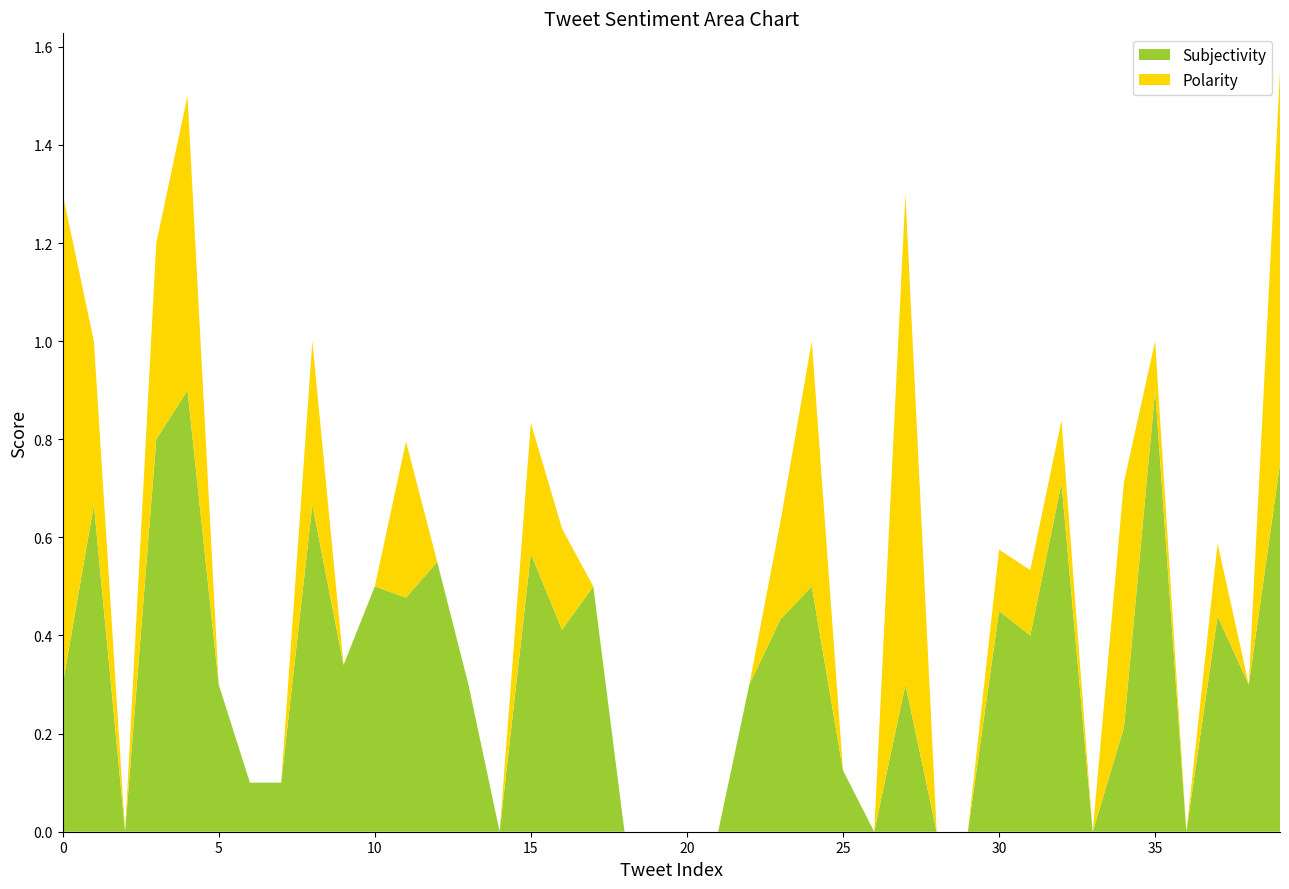

Reading left to right, what are all the values shown in this chart?

Subjectivity: 0.3	0.7	0.0	0.8	0.9	0.3	0.1	0.1	0.7	0.3	0.5	0.5	0.6	0.3	0.0	0.6	0.4	0.5	0.0	0.0	0.0	0.0	0.3	0.4	0.5	0.1	0.0	0.3	0.0	0.0	0.5	0.4	0.7	0.0	0.2	0.9	0.0	0.4	0.3	0.8
Polarity: 1.0	0.3	0.0	0.4	0.6	0.0	-0.0	-0.2	0.3	-0.1	-0.5	0.3	-0.3	0.0	0.0	0.3	0.2	0.0	0.0	0.0	0.0	0.0	0.0	0.2	0.5	0.0	0.0	1.0	0.0	0.0	0.1	0.1	0.1	0.0	0.5	0.1	0.0	0.1	0.0	0.8